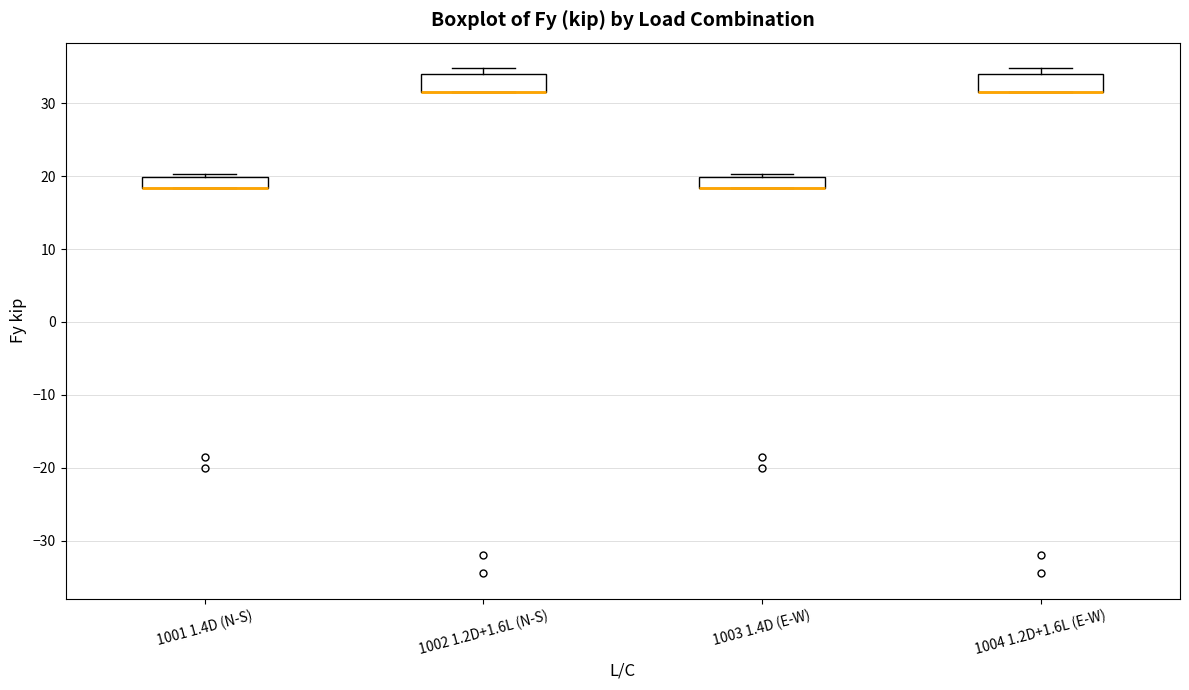

Where is the lower edge of the box for 1002 1.2D+1.6L (N-S) on the y-axis? The values are not printed on the chart, so give them approximately, as read against the axis.

32